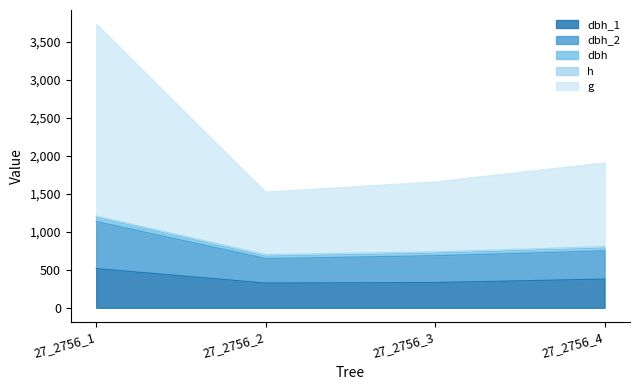

What is the difference between the maximum and minimum values in the dbh series?

487.0